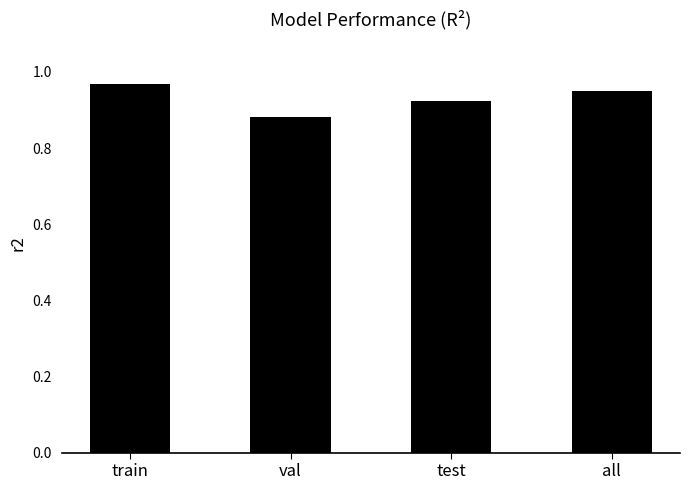

Is it true that the value at test is 1.3?

False